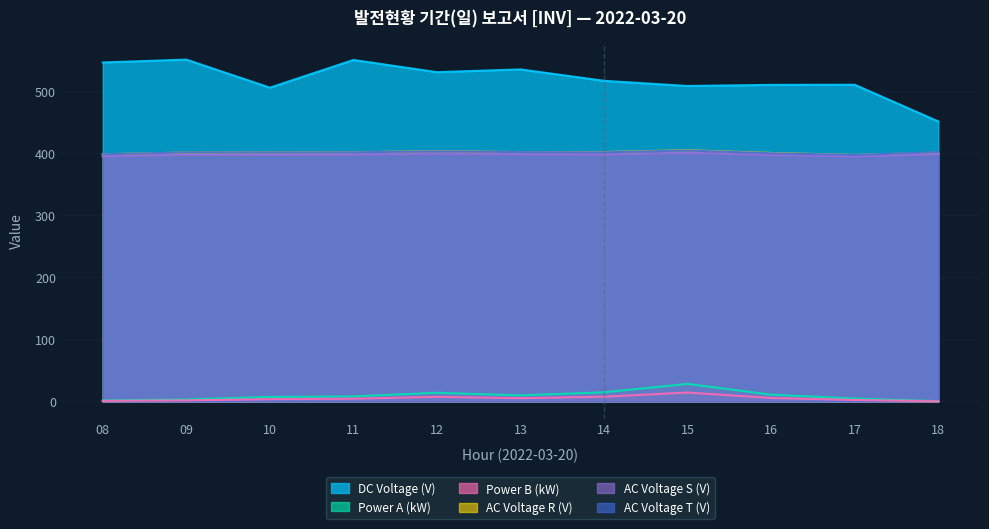

Where is Unnamed:5 nearest to the value 397?

11